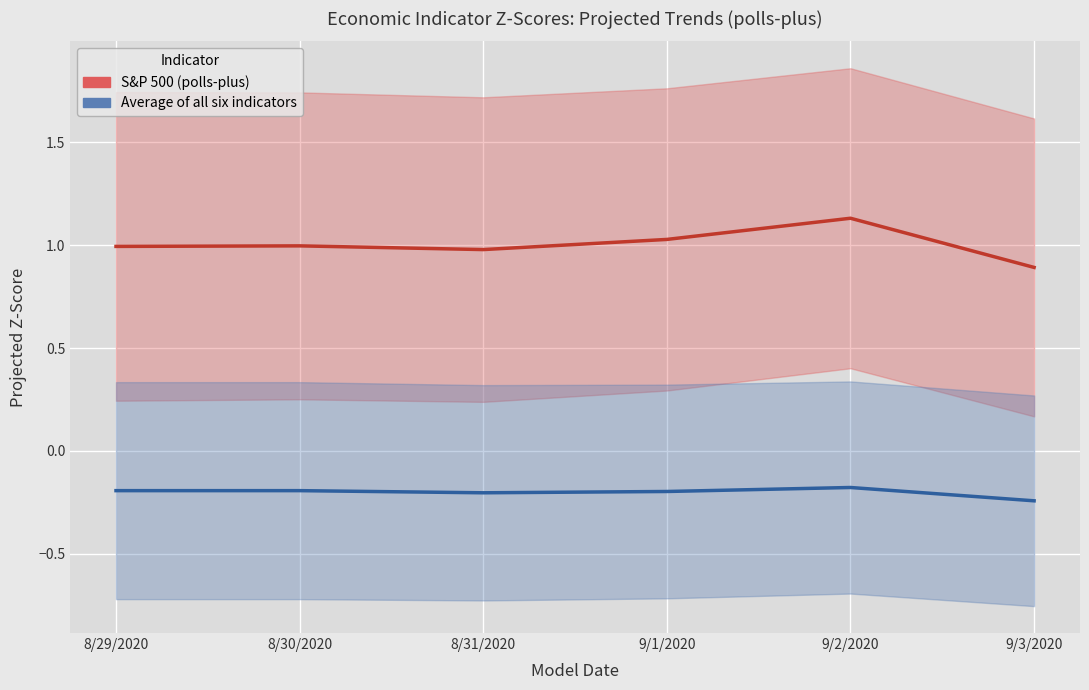

What is the label of the 2nd point from the right?

9/2/2020